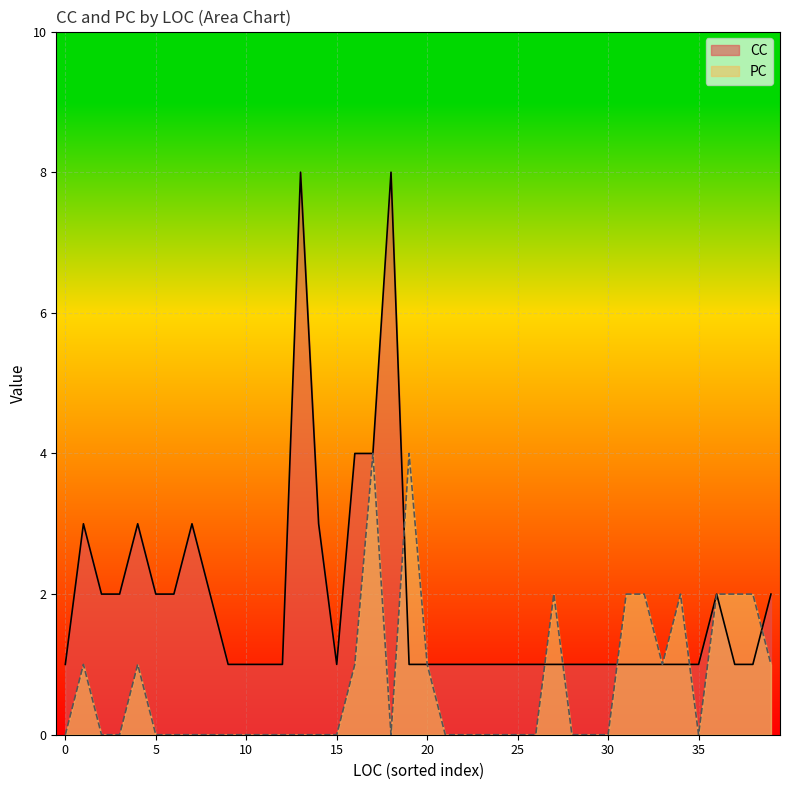

Which series has the largest total across all categories?

CC